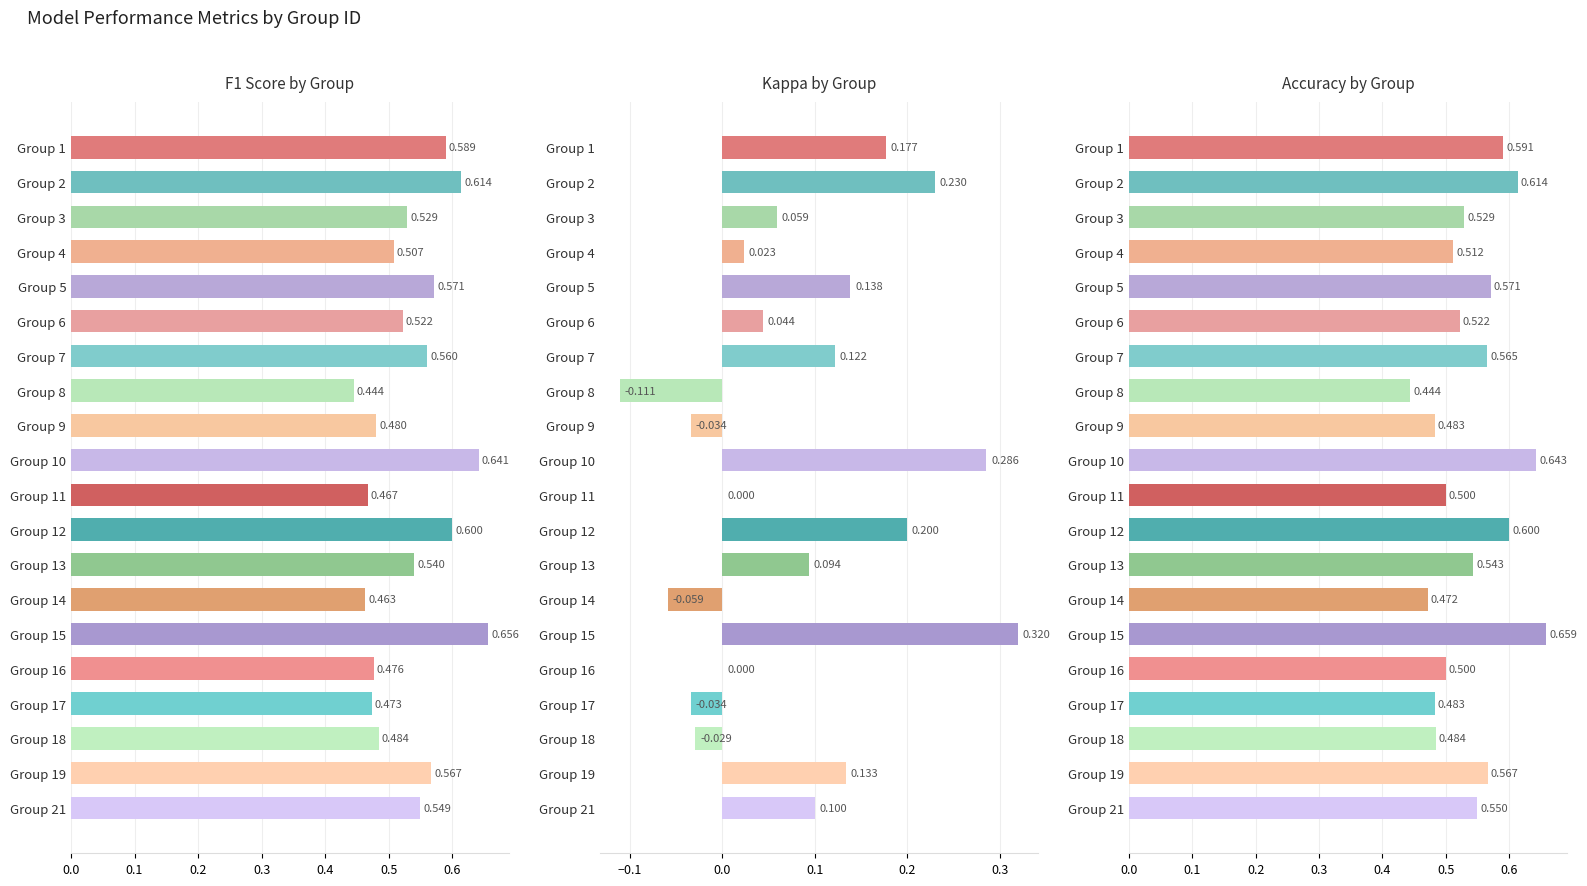

Are the bars horizontal?

Yes